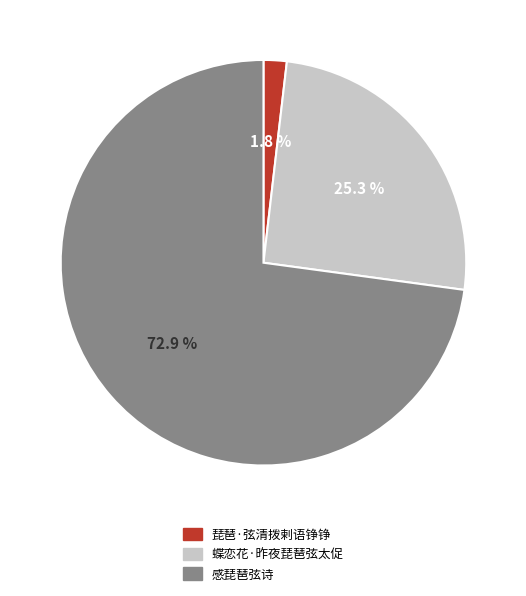

What is the largest slice in the pie chart?

感琵琶弦诗